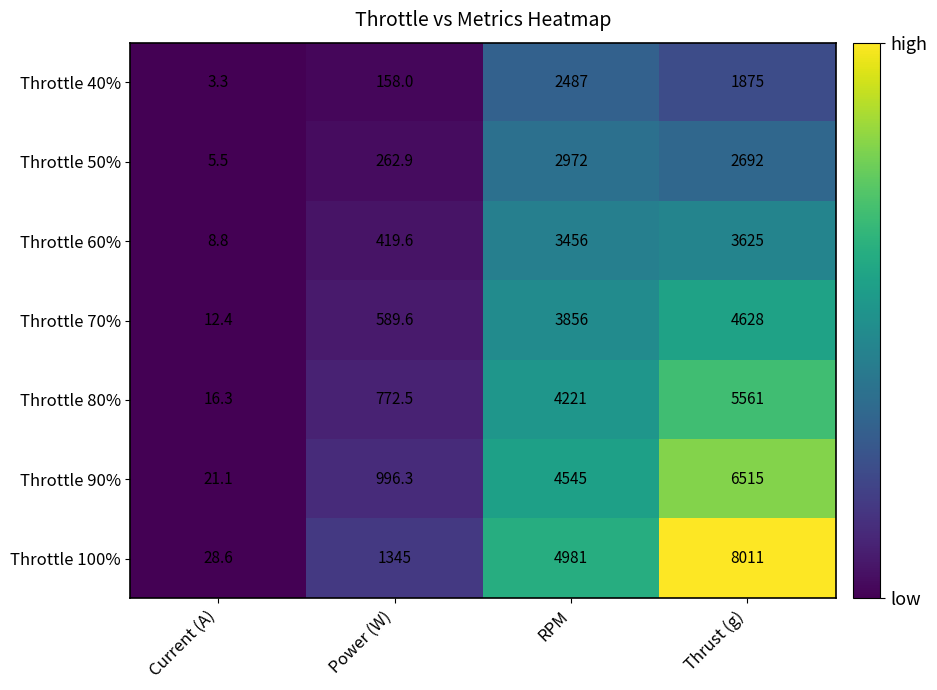

What is the greatest value displayed?

8011.0